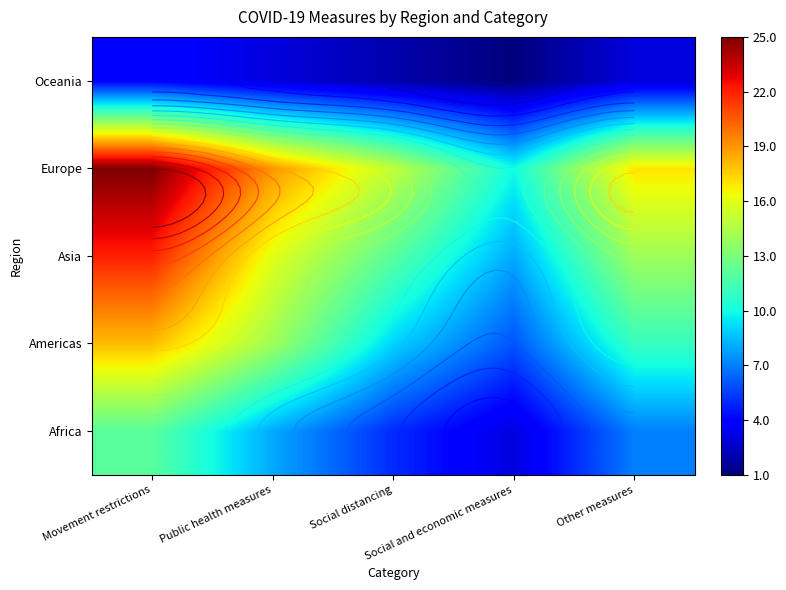

What is the difference between the highest and lowest values at Social and economic measures?

9